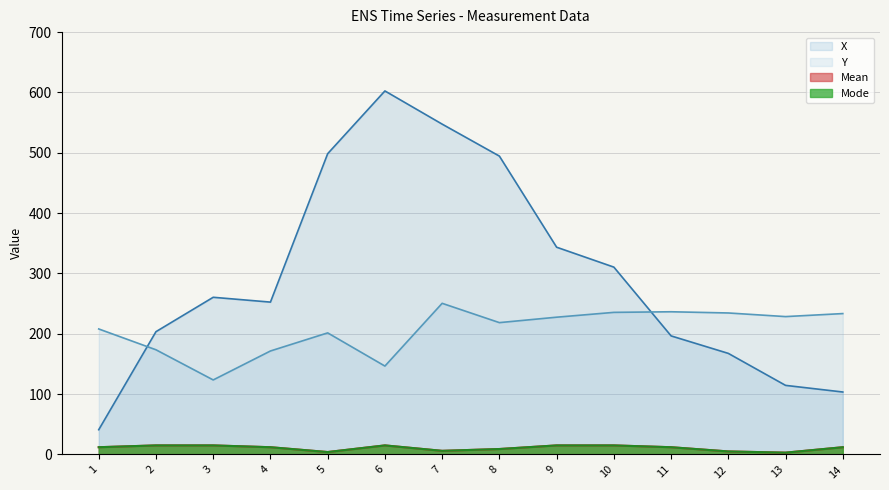

What are all the series names shown in the legend?

X, Y, Mean, Mode